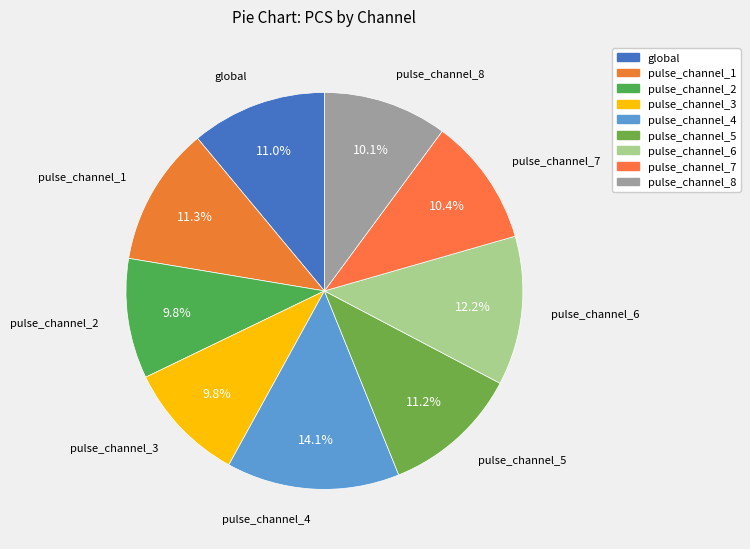

Approximately how many times larger is the value at pulse_channel_1 compared to global?

1.0